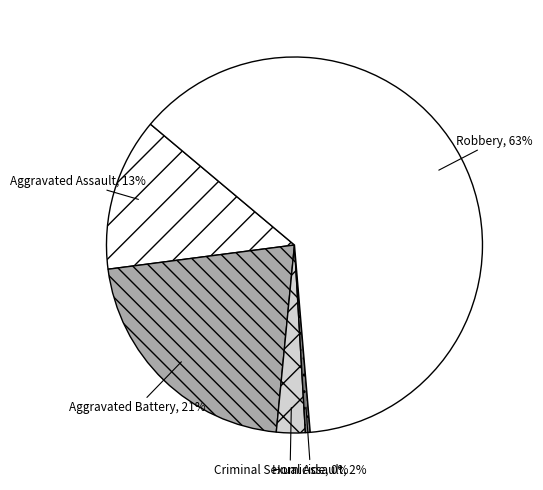

Which category accounts for the majority?

Robbery